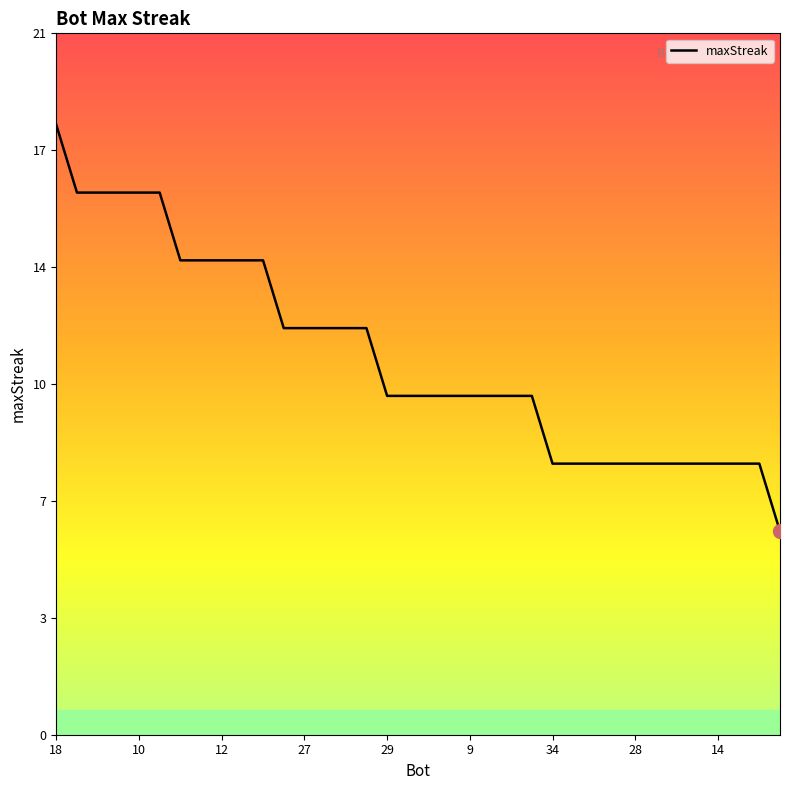

Reading left to right, what are all the values shown in this chart?

18	16	16	16	16	16	14	14	14	14	14	12	12	12	12	12	10	10	10	10	10	10	10	10	8	8	8	8	8	8	8	8	8	8	8	6